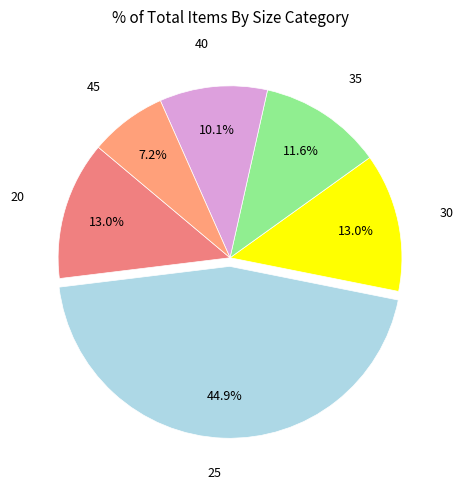

To the nearest percent, what is the difference between the largest and smallest slice percentages?

38%